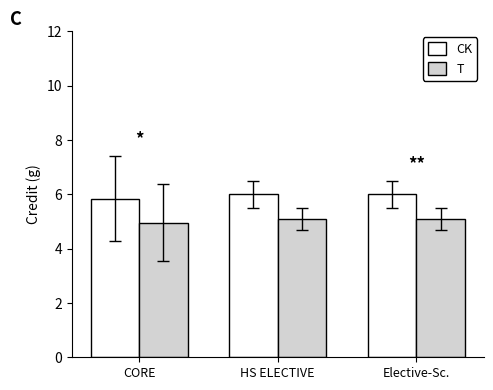

The value of T at HS ELECTIVE is 3.0. True or false?

False